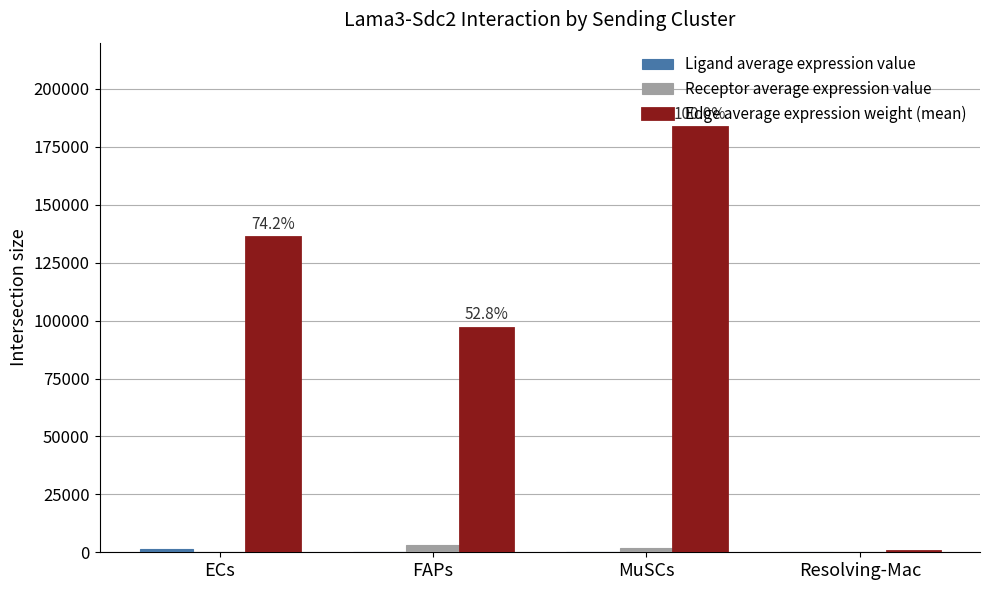

What is the greatest value displayed?

183568.8